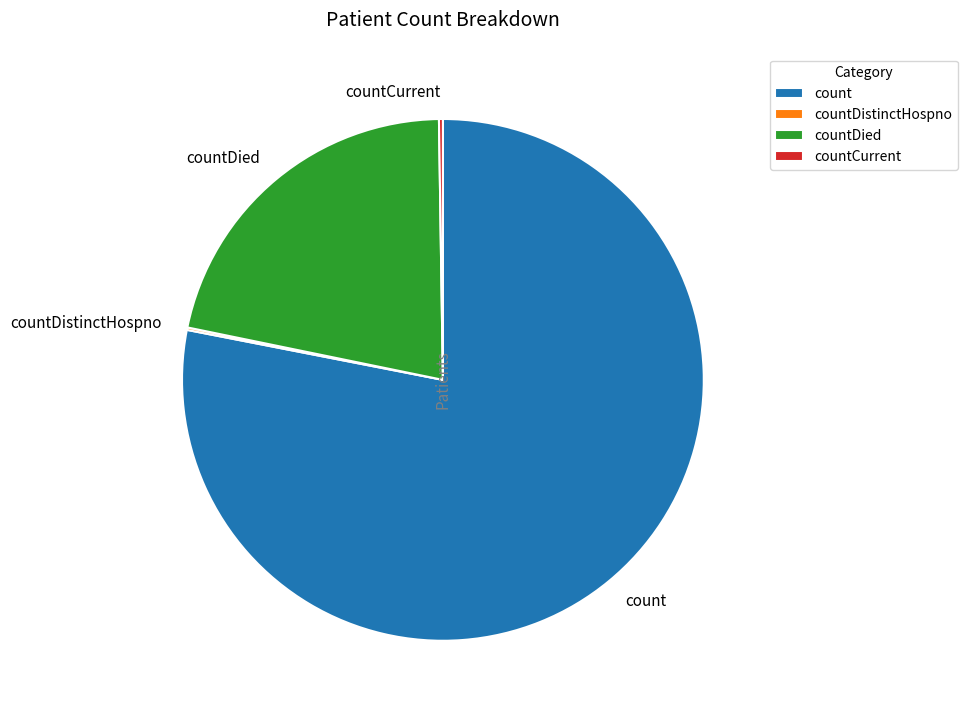

Is it true that count is 78% of the pie?

True